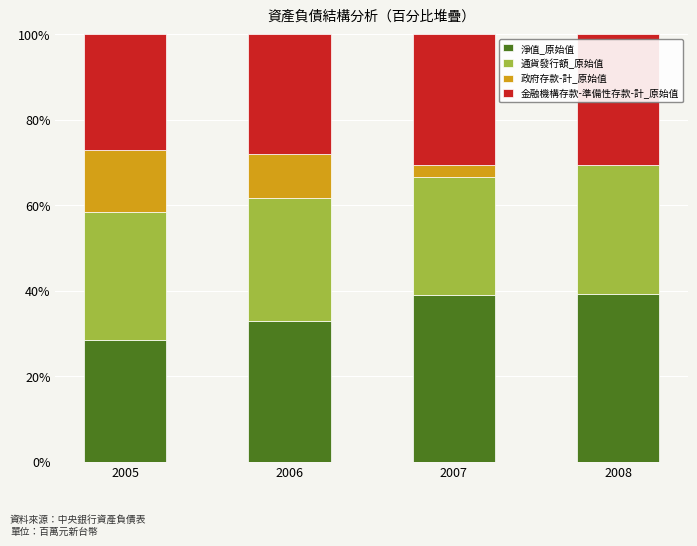

What is the total value across all series at 2007?

100.0